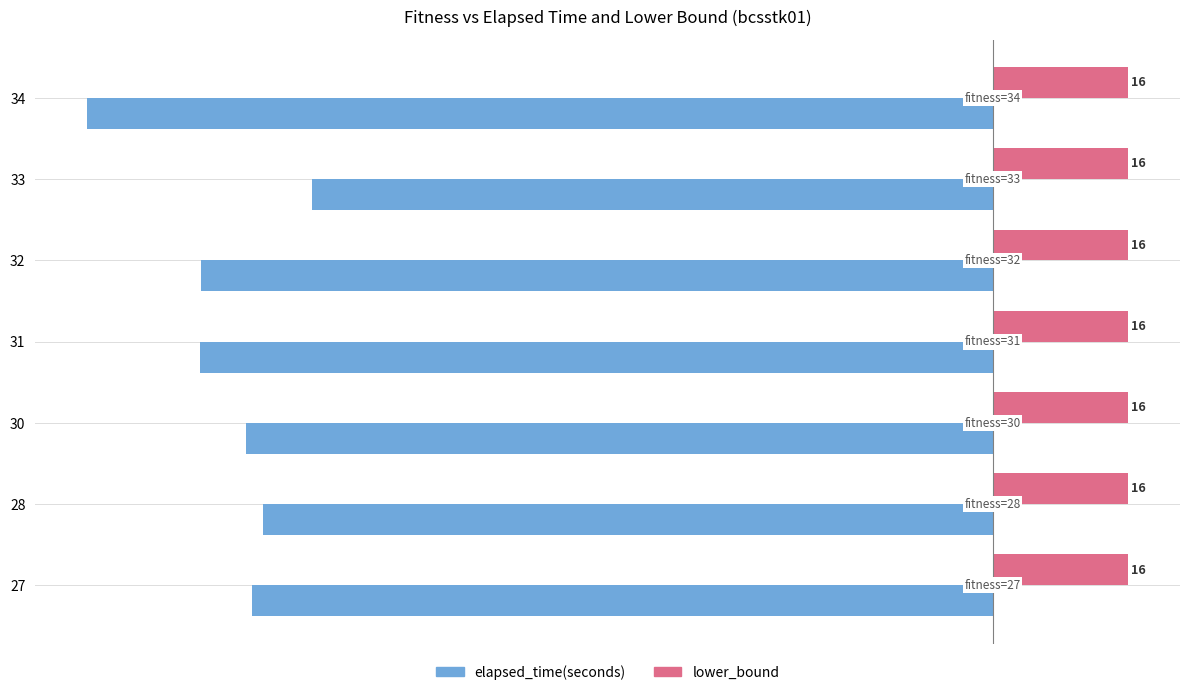

List the series in order of their overall mean, lowest first.

elapsed_time(seconds), lower_bound